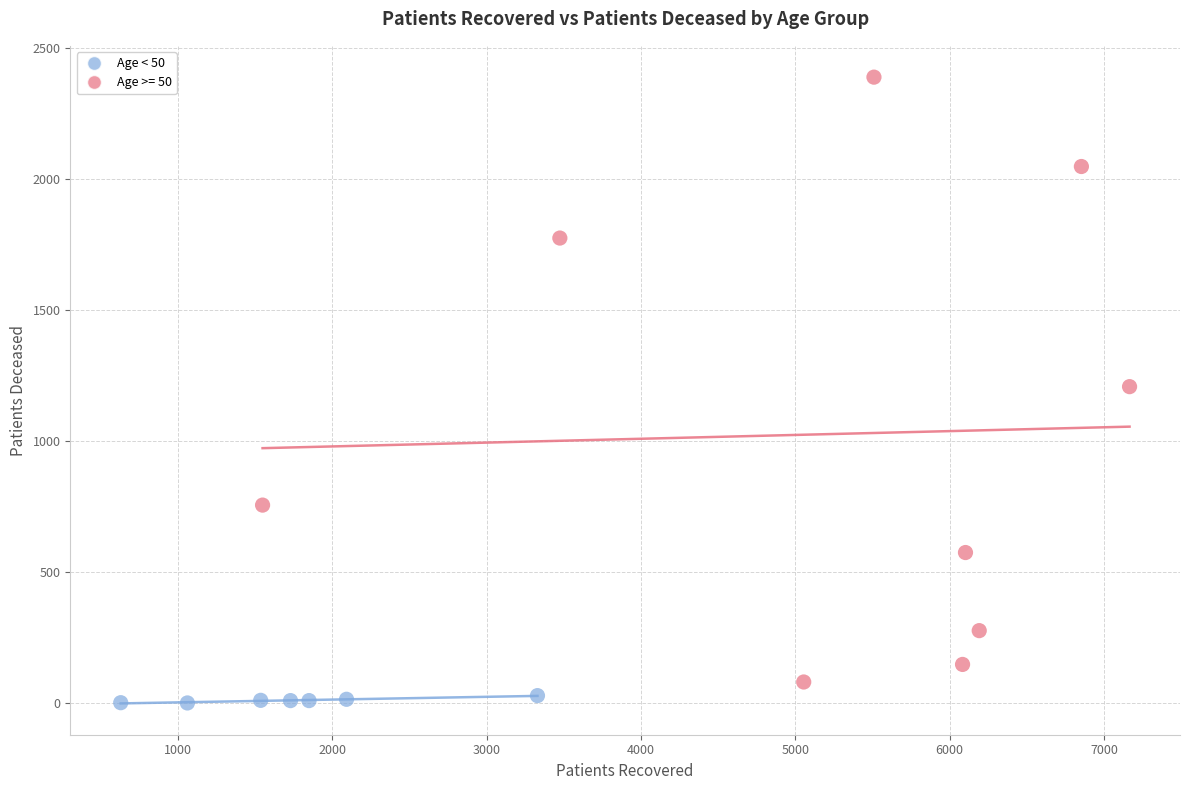

Which series has the widest spread of Y values?

Age >= 50